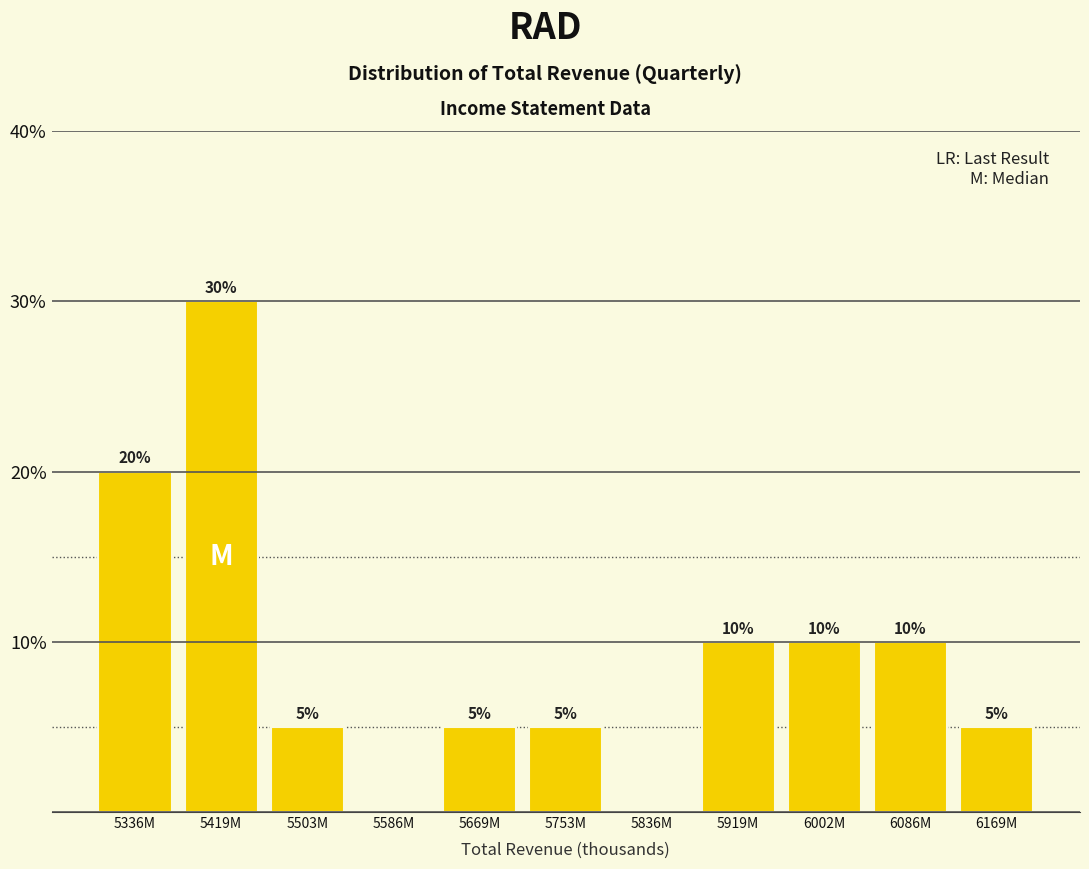

What is the ratio of the value at 5919M to the value at 5503M?

2.0